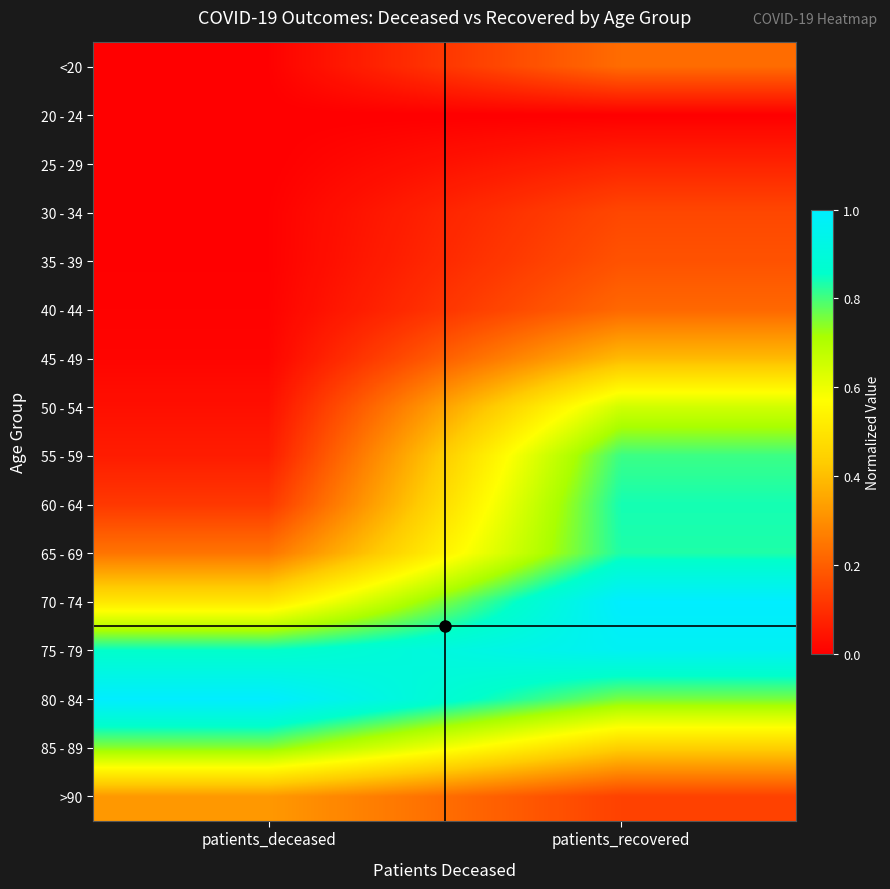

Reading right to left, what are all the values shown in this chart?

<20: patients_recovered=0.2	patients_deceased=0.0
20 - 24: patients_recovered=0.0	patients_deceased=0.0
25 - 29: patients_recovered=0.1	patients_deceased=0.0
30 - 34: patients_recovered=0.2	patients_deceased=0.0
35 - 39: patients_recovered=0.2	patients_deceased=0.0
40 - 44: patients_recovered=0.2	patients_deceased=0.0
45 - 49: patients_recovered=0.4	patients_deceased=0.0
50 - 54: patients_recovered=0.6	patients_deceased=0.0
55 - 59: patients_recovered=0.8	patients_deceased=0.1
60 - 64: patients_recovered=0.8	patients_deceased=0.1
65 - 69: patients_recovered=0.8	patients_deceased=0.2
70 - 74: patients_recovered=1.0	patients_deceased=0.5
75 - 79: patients_recovered=1.0	patients_deceased=0.9
80 - 84: patients_recovered=0.8	patients_deceased=1.0
85 - 89: patients_recovered=0.4	patients_deceased=0.7
>90: patients_recovered=0.1	patients_deceased=0.3